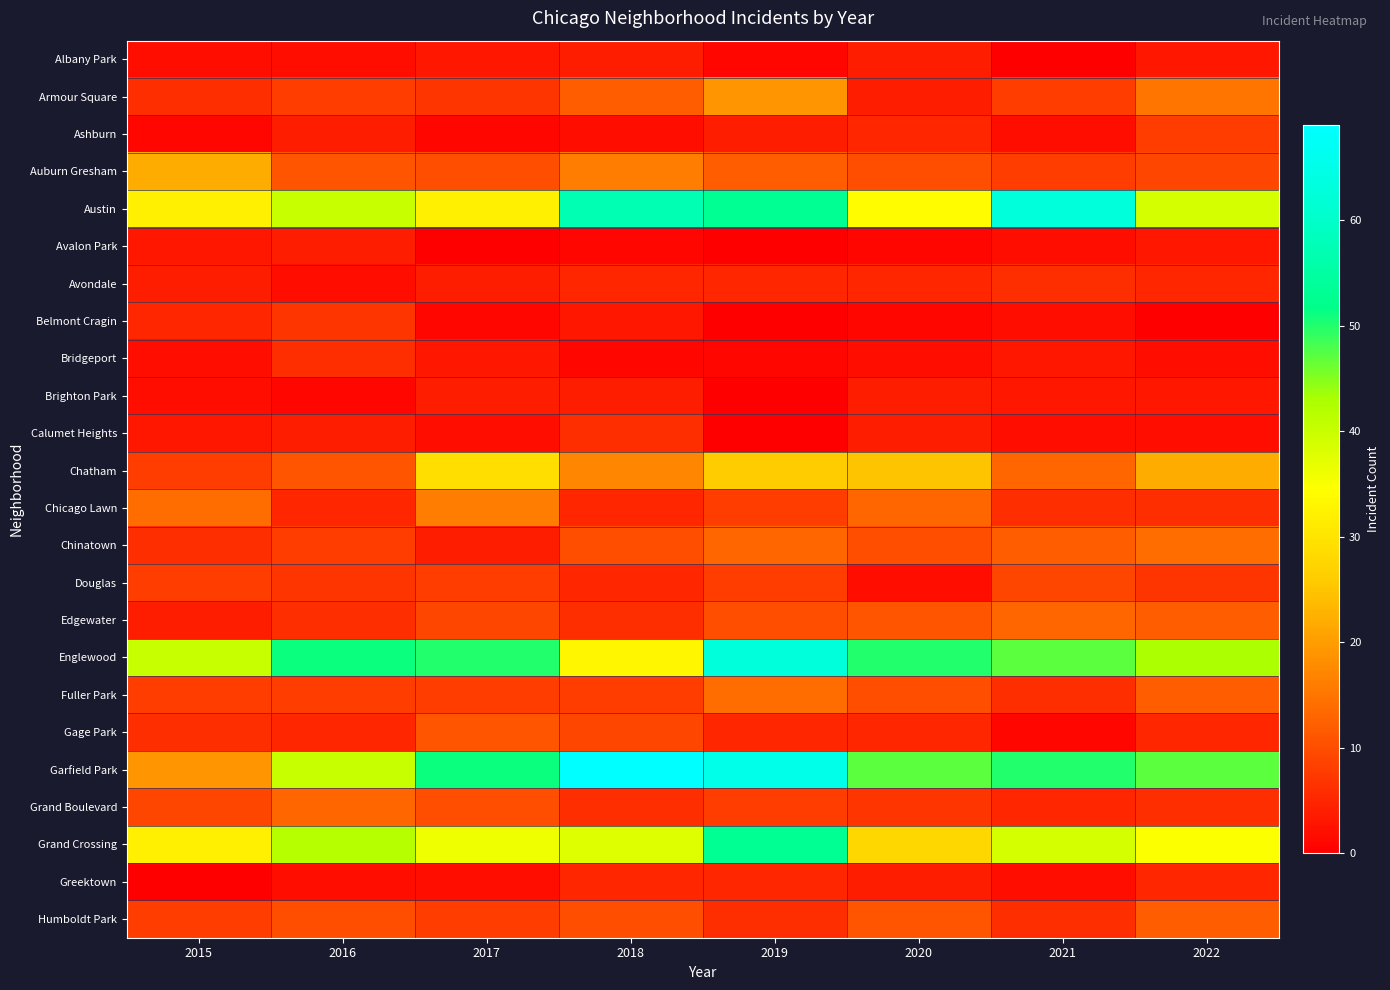

How many categories are shown in the chart?

8